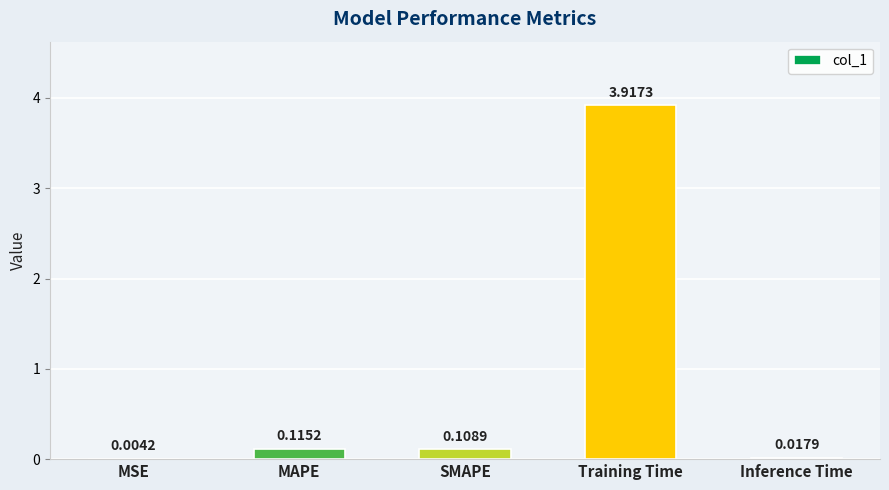

At which category does the chart reach its peak across all series?

Training Time